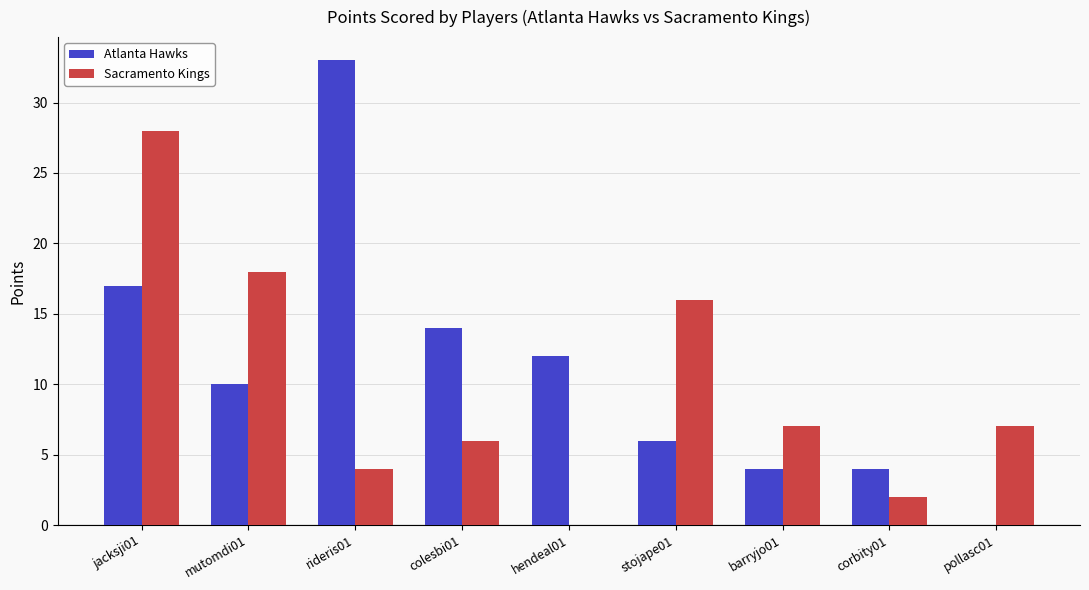

At which label does Sacramento Kings reach its peak?

jacksji01